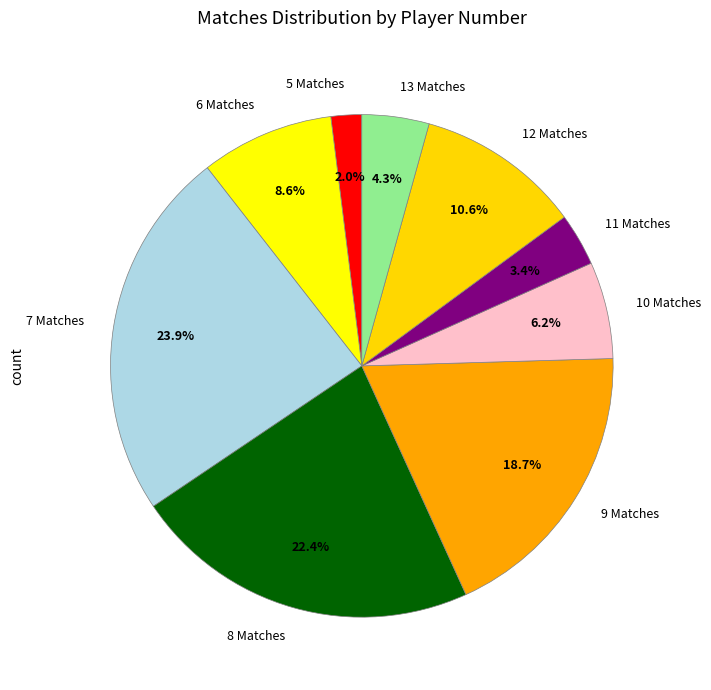

Which has a higher value, 6 Matches or 8 Matches?

8 Matches